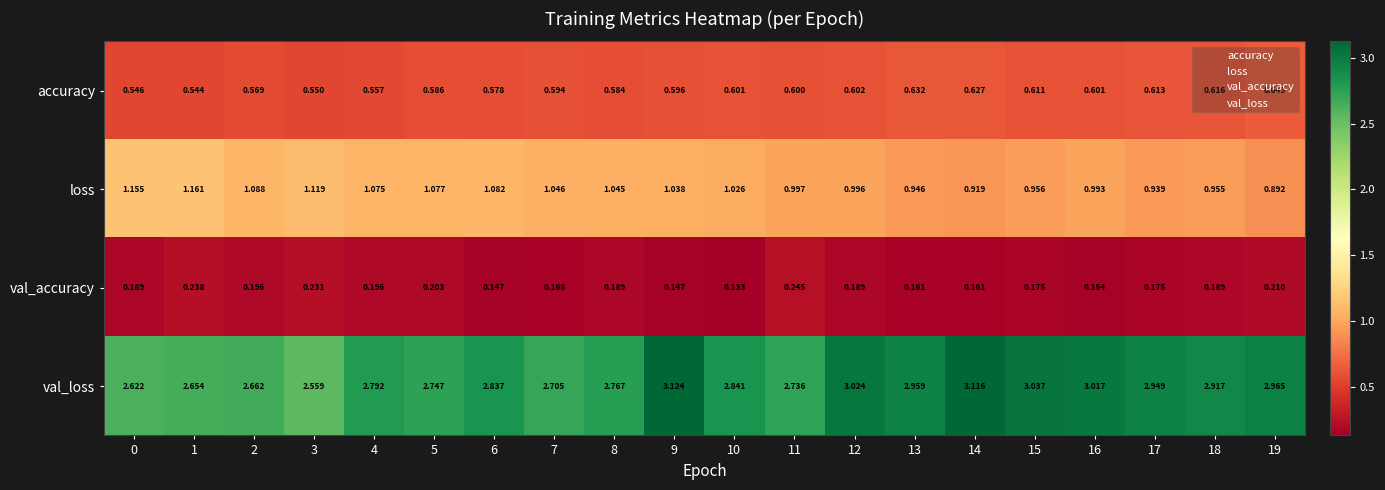

At which category is the sum across all series the highest?

9